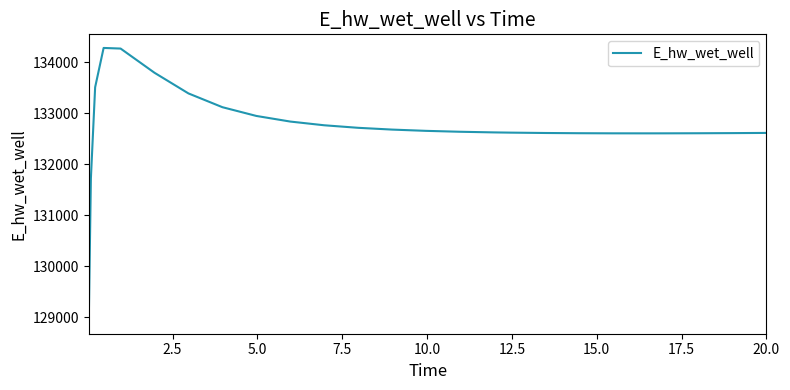

What is the average value?

132728.4